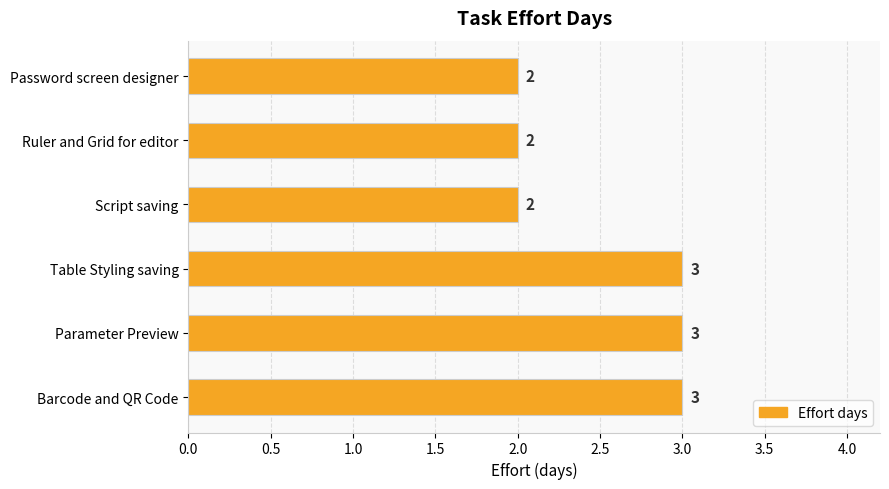

What is the maximum value shown in the chart?

3